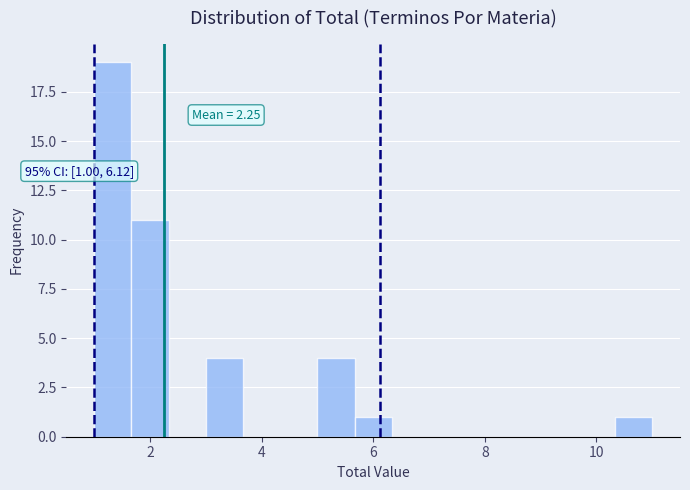

Read against the x-axis, roughly where is the centre of the tallest bar?

1.4